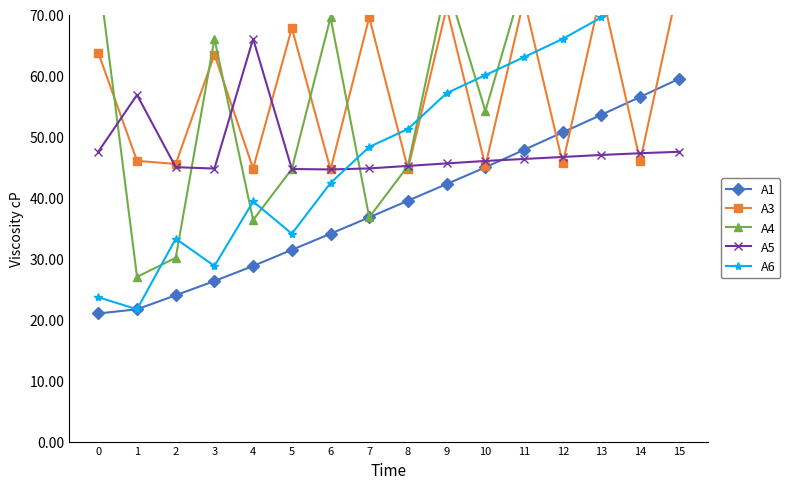

At which category does A4 reach its first local valley?

1